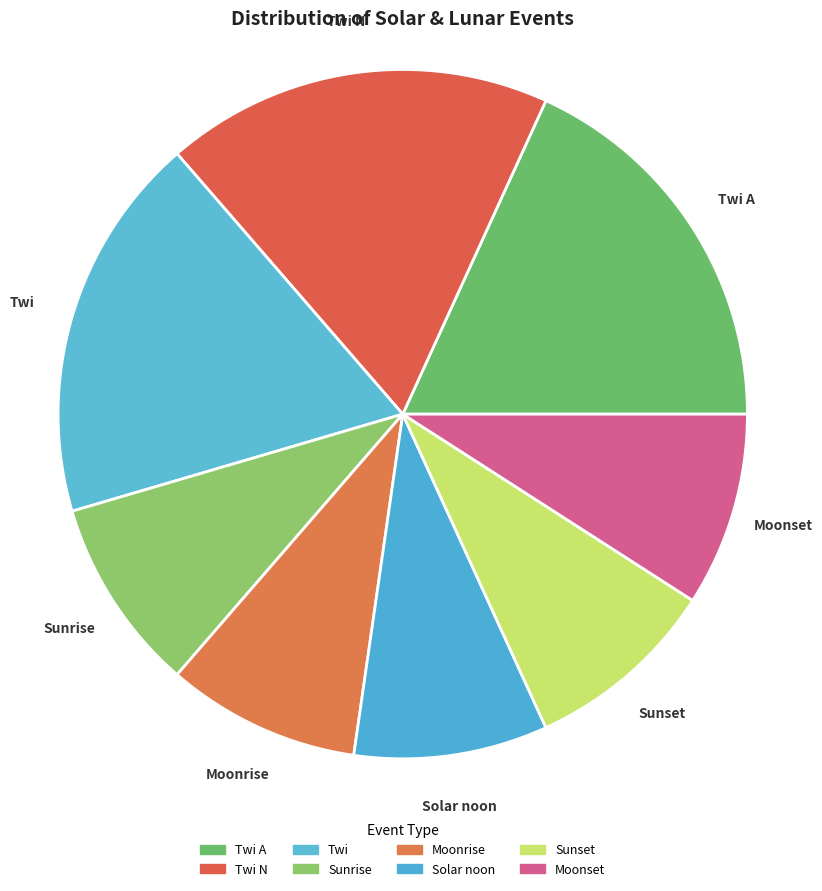

What is the largest slice in the pie chart?

Twi A